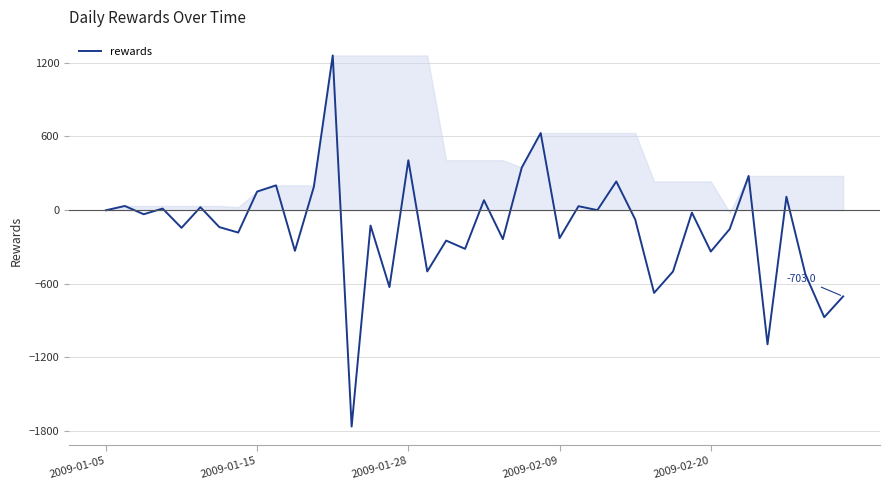

What is the difference between the maximum and minimum values?

3022.0